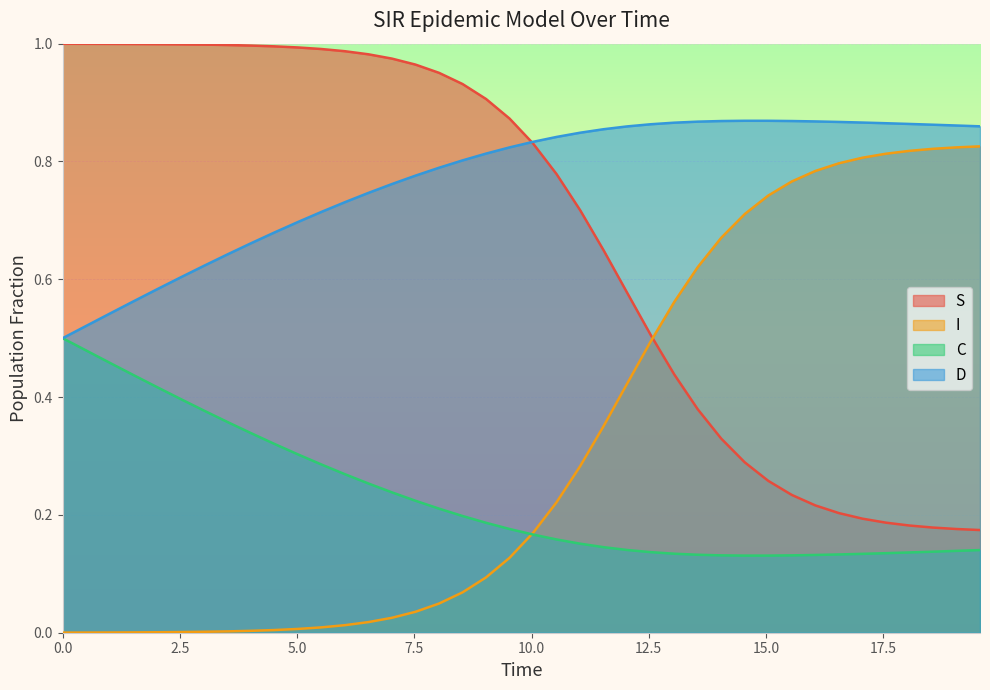

How many data points does each series have?

40